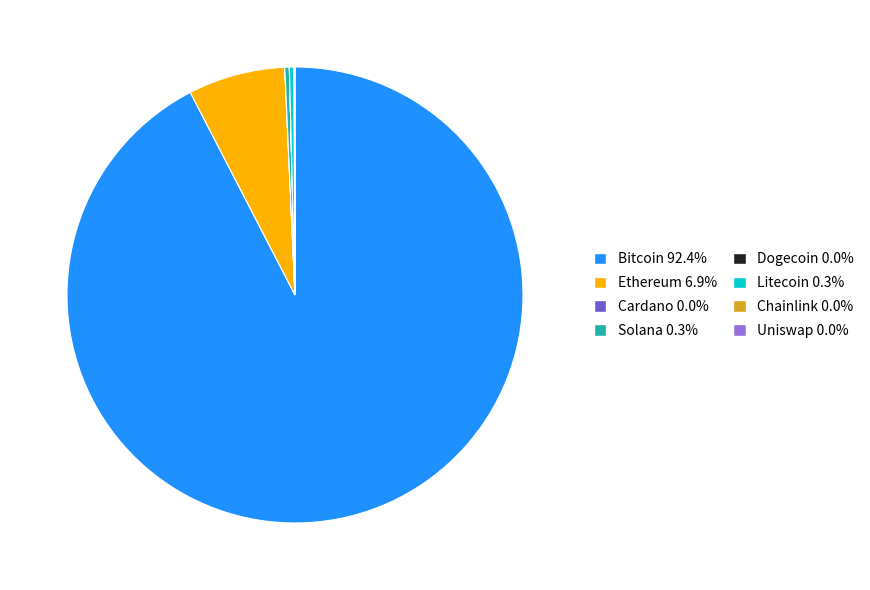

Is there a majority slice in this chart?

Yes